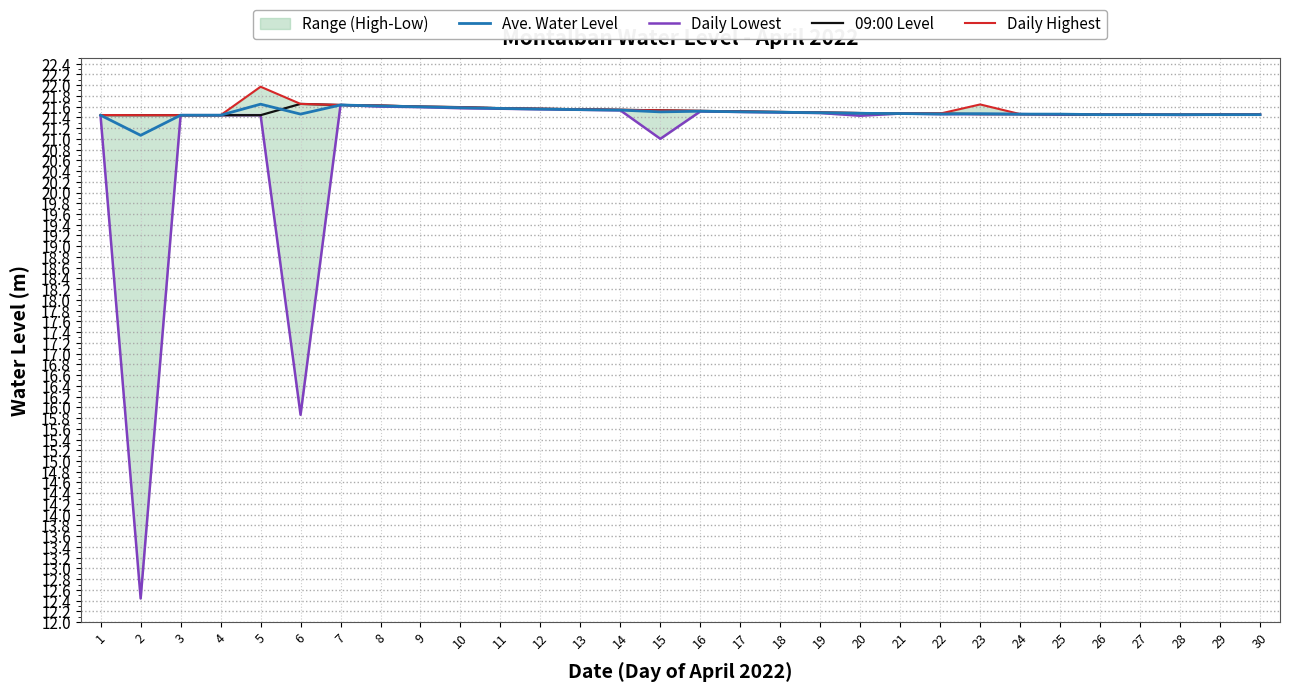

Reading right to left, transcribe all the data shown in this chart.

Ave. Water Level: 21.4	21.4	21.4	21.4	21.4	21.5	21.5	21.5	21.5	21.5	21.5	21.5	21.5	21.5	21.5	21.5	21.5	21.5	21.6	21.6	21.6	21.6	21.6	21.6	21.5	21.6	21.4	21.4	21.1	21.4
Daily Lowest: 21.4	21.4	21.4	21.4	21.4	21.4	21.5	21.5	21.5	21.5	21.4	21.5	21.5	21.5	21.5	21.0	21.5	21.5	21.6	21.6	21.6	21.6	21.6	21.6	15.9	21.4	21.4	21.4	12.4	21.4
09:00 Level: 21.4	21.4	21.4	21.4	21.4	21.5	21.5	21.5	21.5	21.5	21.5	21.5	21.5	21.5	21.5	21.5	21.5	21.6	21.6	21.6	21.6	21.6	21.6	21.6	21.6	21.4	21.4	21.4	21.4	21.4
Daily Highest: 21.4	21.4	21.4	21.4	21.4	21.5	21.5	21.6	21.5	21.5	21.5	21.5	21.5	21.5	21.5	21.5	21.5	21.6	21.6	21.6	21.6	21.6	21.6	21.6	21.6	22.0	21.4	21.4	21.4	21.4